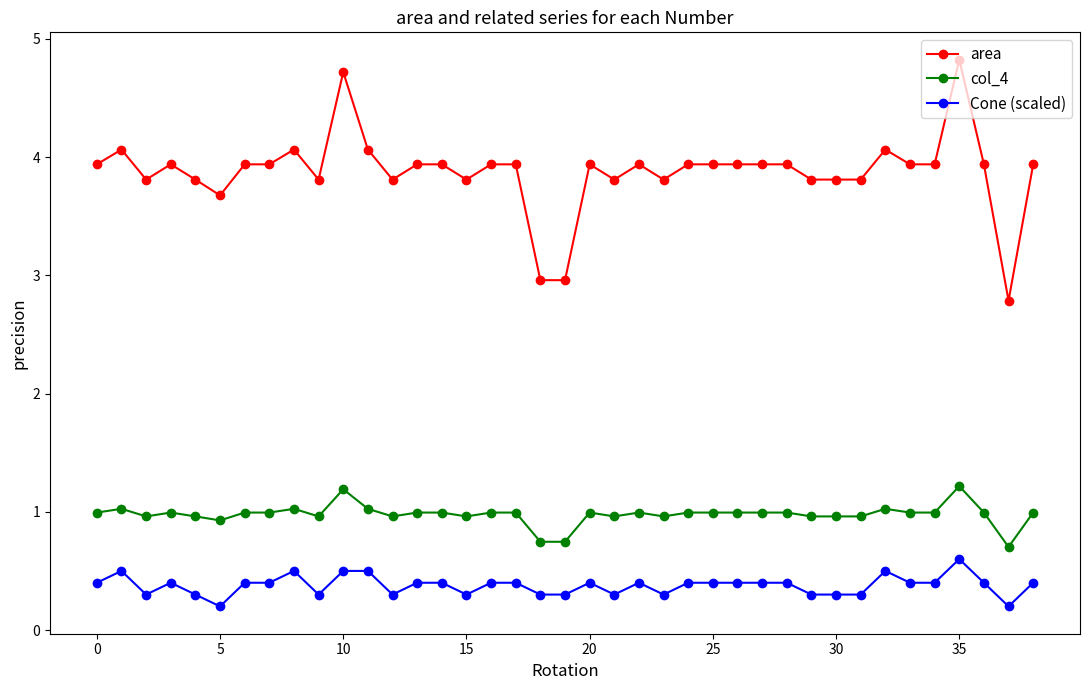

What is the value of the col_4 point at the 18th from the left?

1.0